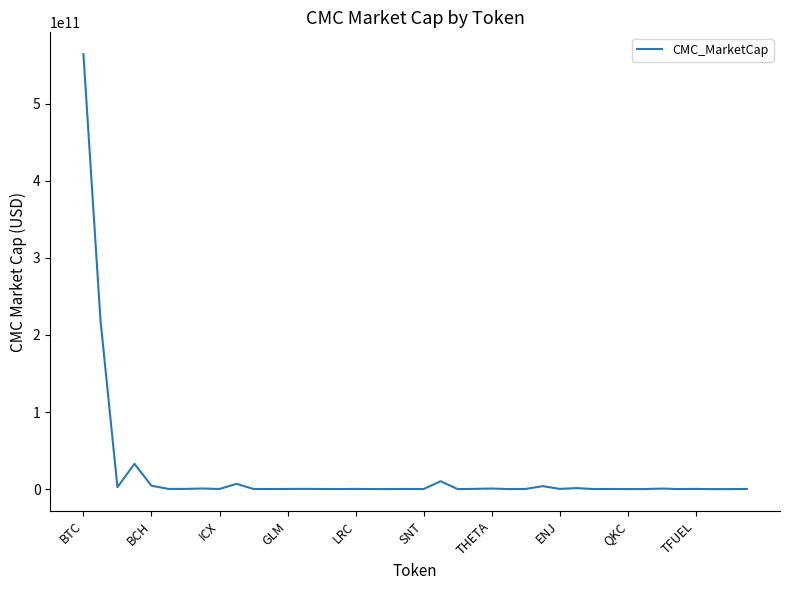

What is the difference between the maximum and minimum values?

564540542763.9